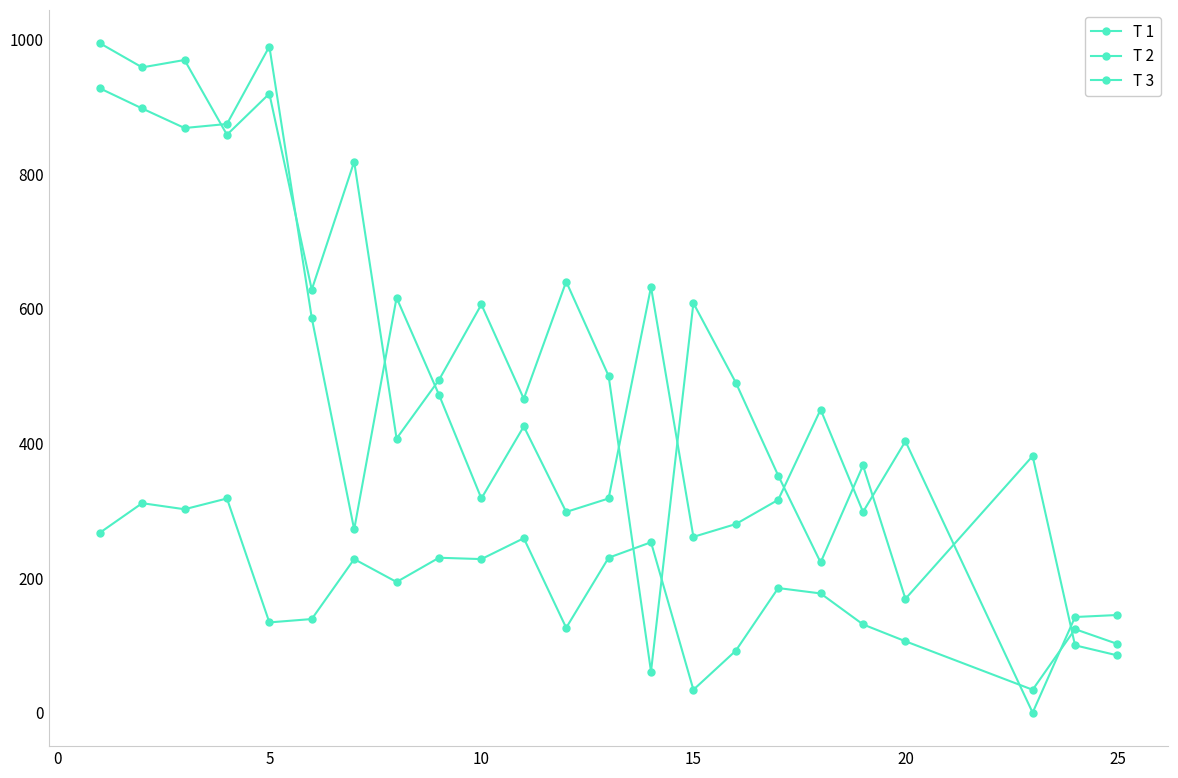

How many lines are shown in the chart?

3